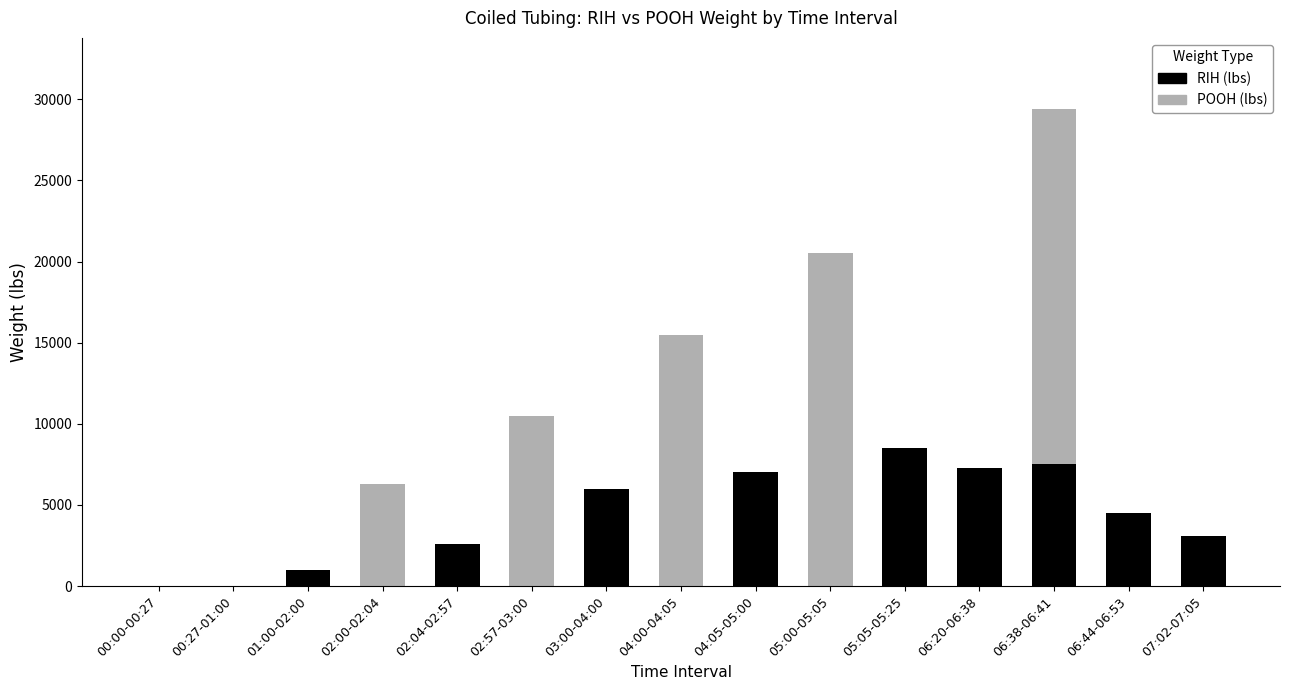

Count the number of data series in this chart.

2